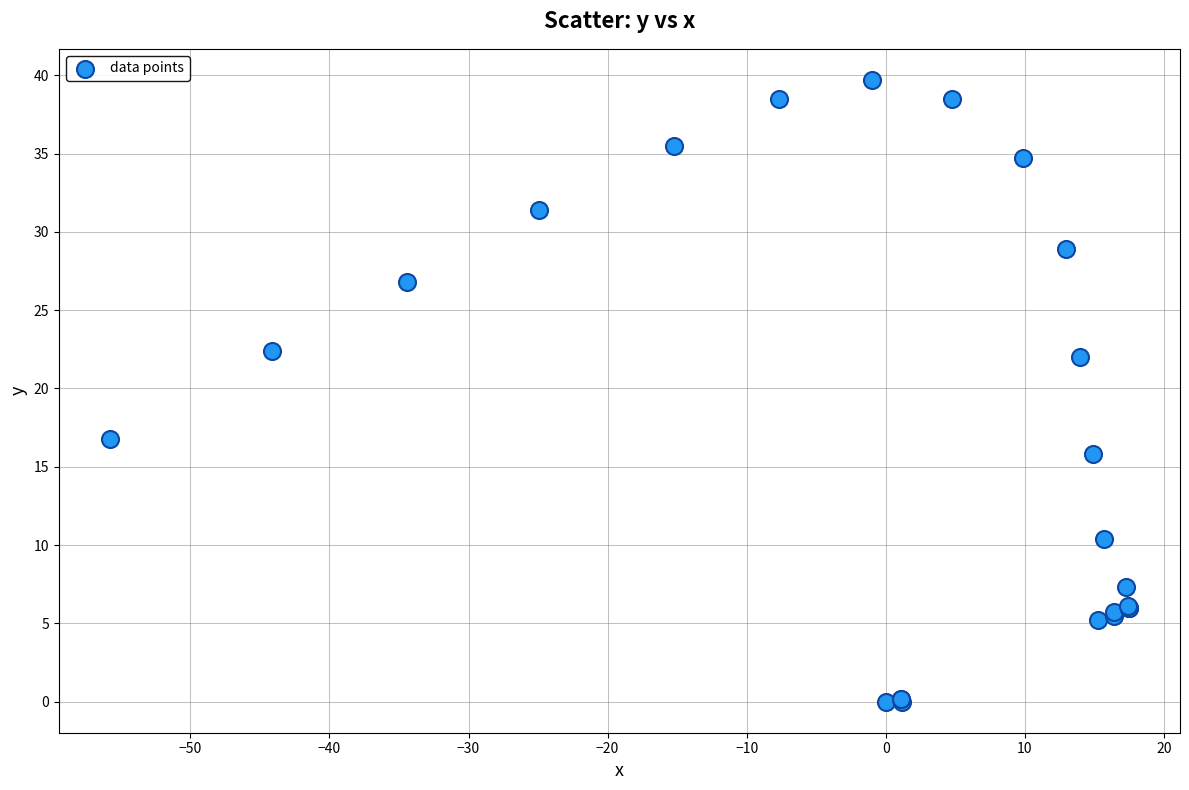

What Y value in the scatter plot is closest to 19?

16.8